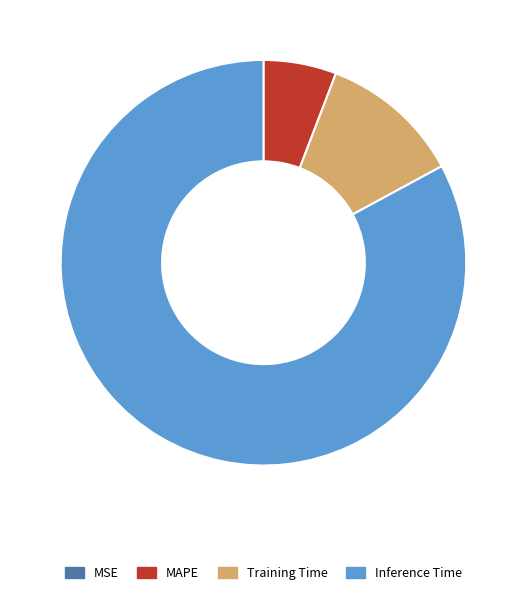

Which slice represents more than half of the pie?

Inference Time